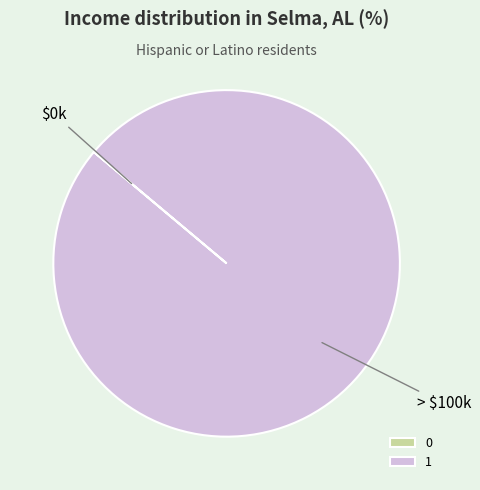

Which category accounts for the majority?

1